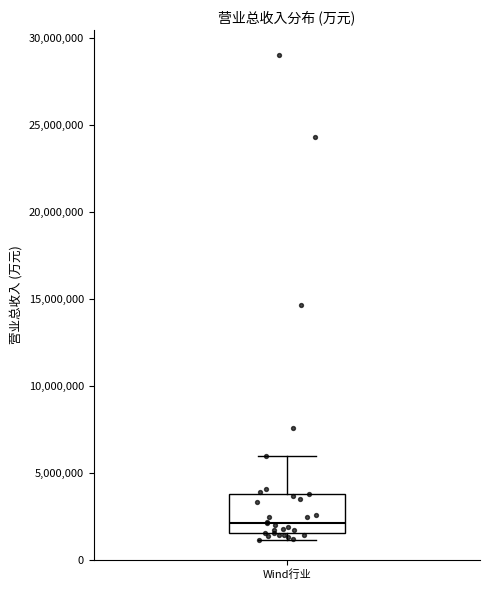

Transcribe this box plot: give where the median line is, the range the box spans, and where the two whiskers end, as read against the y-axis. The values are not printed on the chart, so give them approximately, as read against the axis.

median 2000000, box 1500000 to 3500000, whiskers 1000000 to 6000000